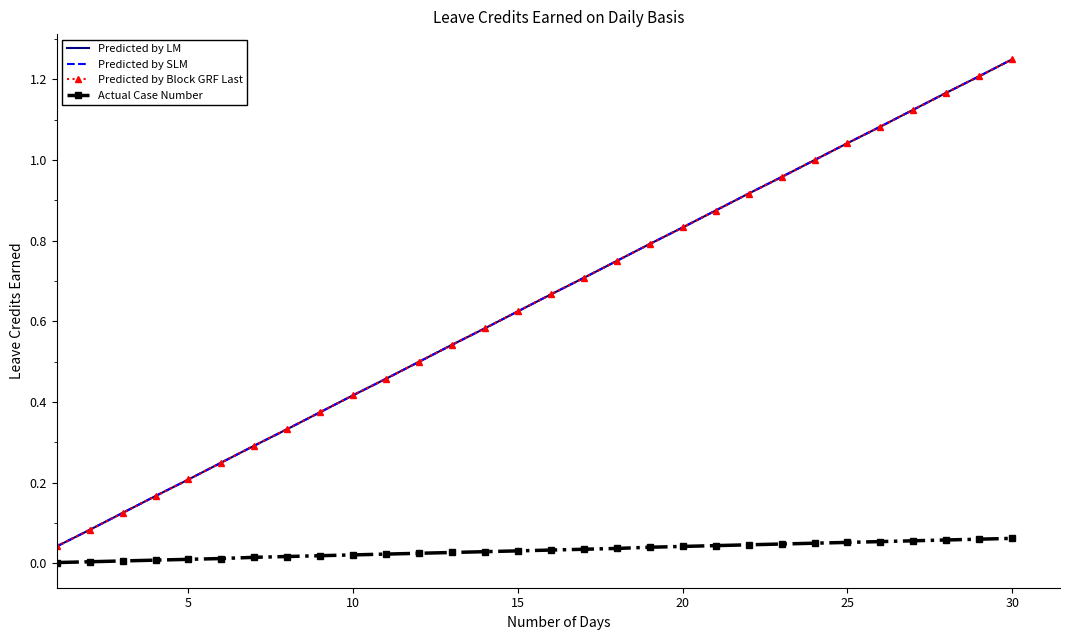

True or false: Predicted by Block GRF Last and Predicted by SLM intersect in this chart.

False